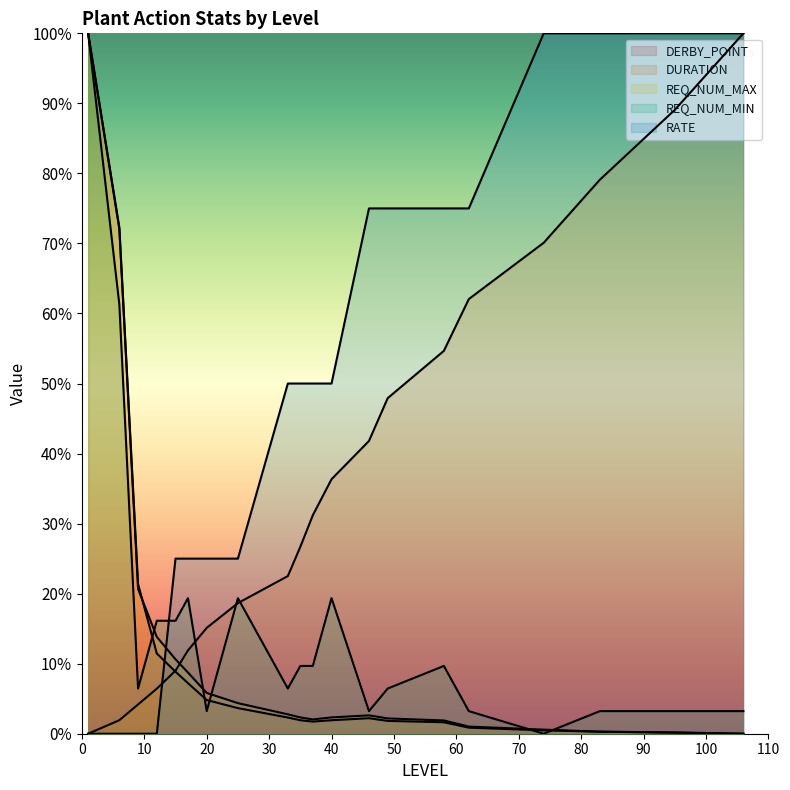

Rank the categories by DURATION value from lowest to highest.

1, 6, 9, 12, 15, 17, 20, 25, 33, 35, 37, 40, 46, 49, 58, 62, 74, 83, 95, 106